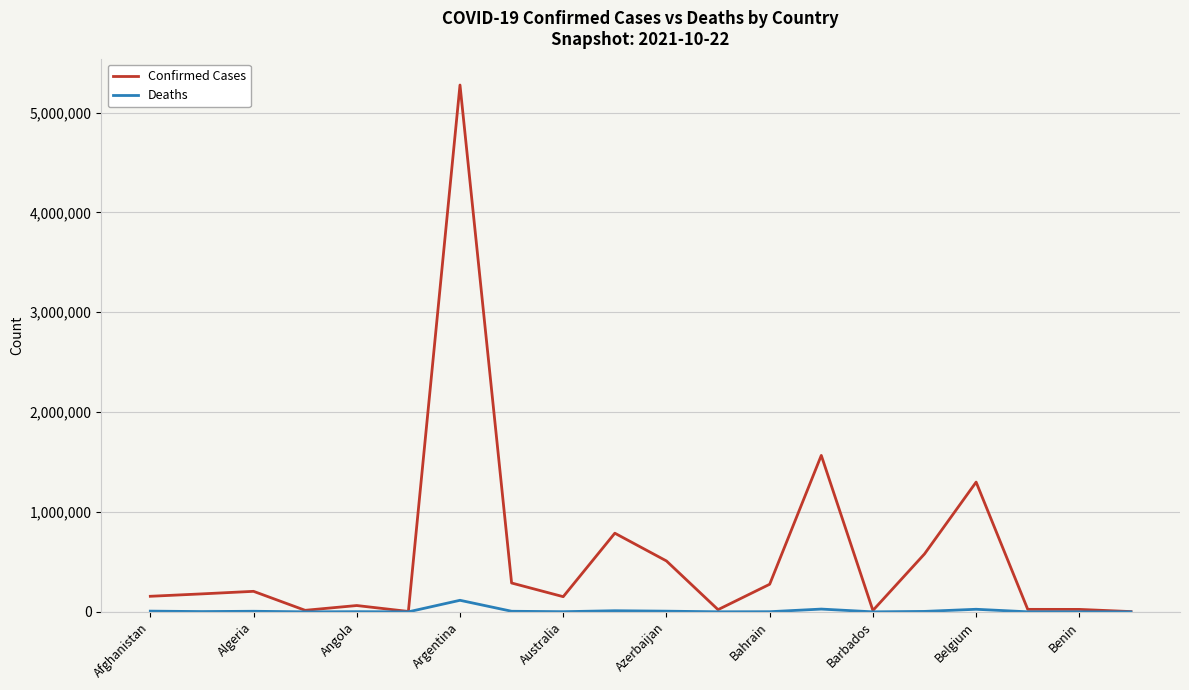

What is the maximum value shown in the chart?

5275984